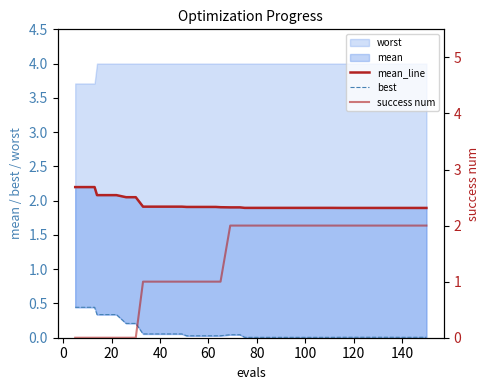

Does the chart display data point markers on the line(s)?

No